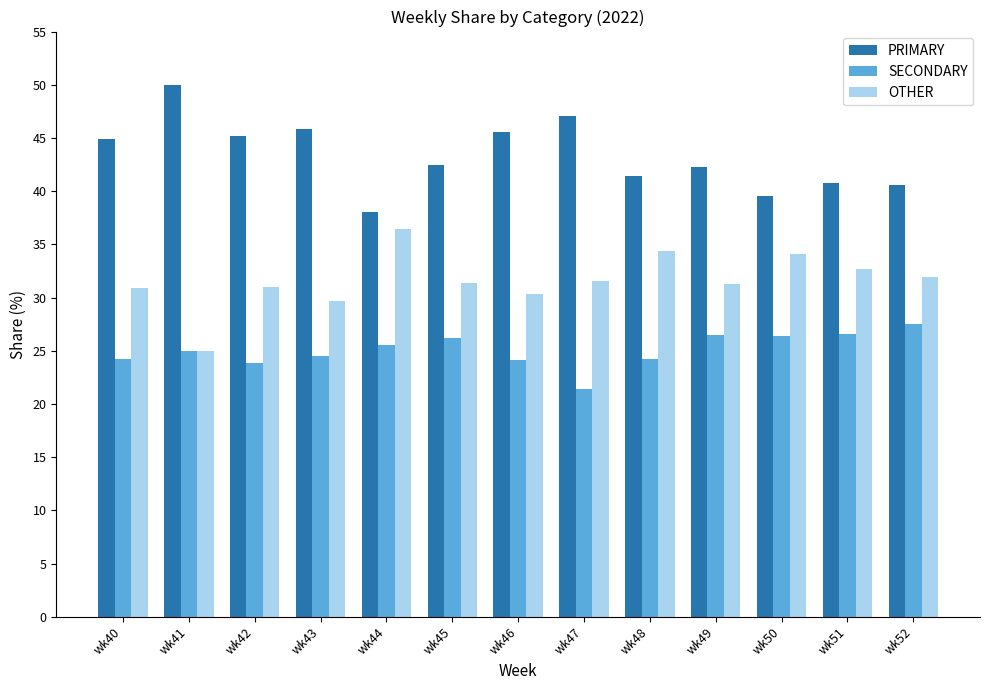

The PRIMARY series shows 42.5 at wk45. True or false?

True